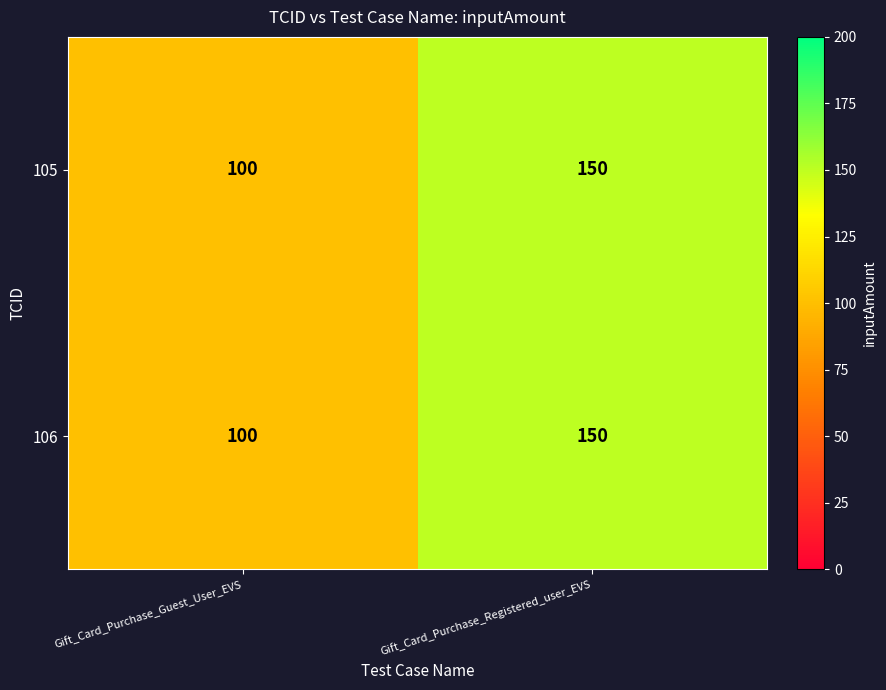

How many categories are shown in the chart?

2